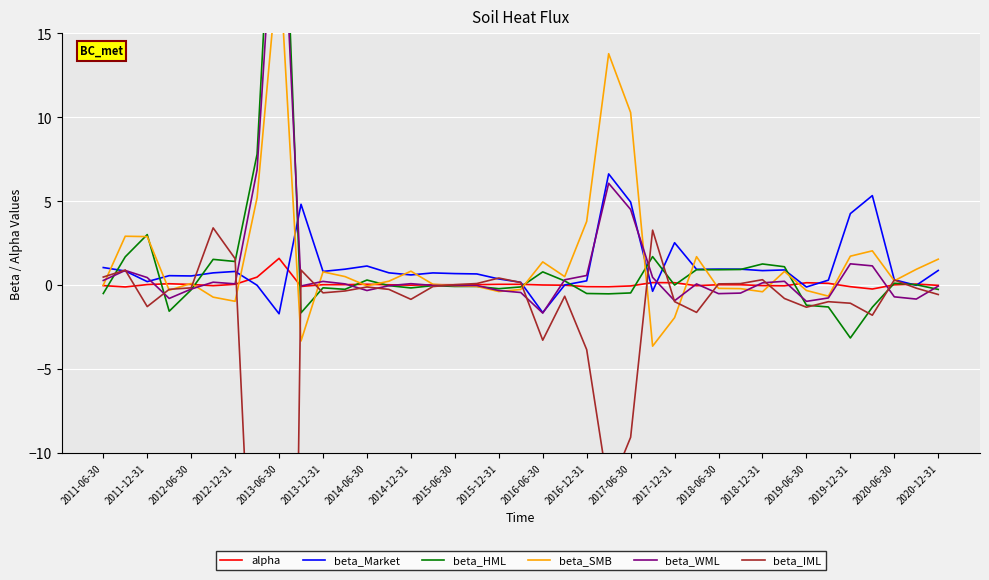

What is the difference between the second highest and second lowest values in the beta_SMB series?

17.1